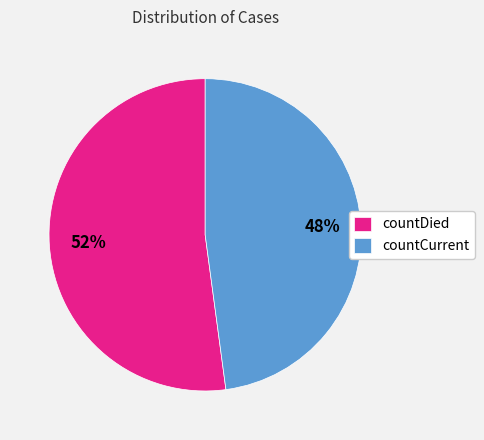

To the nearest percent, what portion does countDied represent?

52%